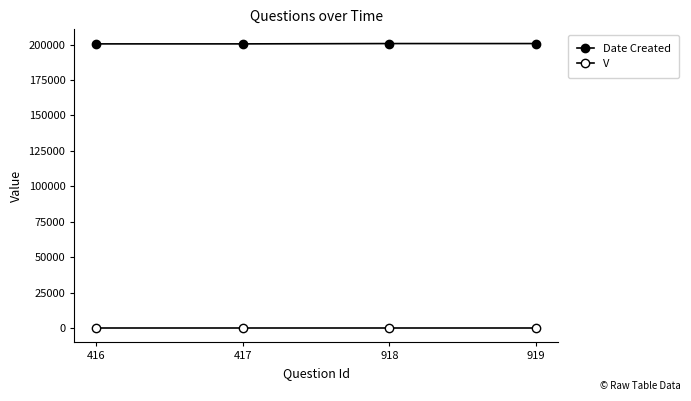

True or false: Date Created has more than 1 interior local peaks.

False